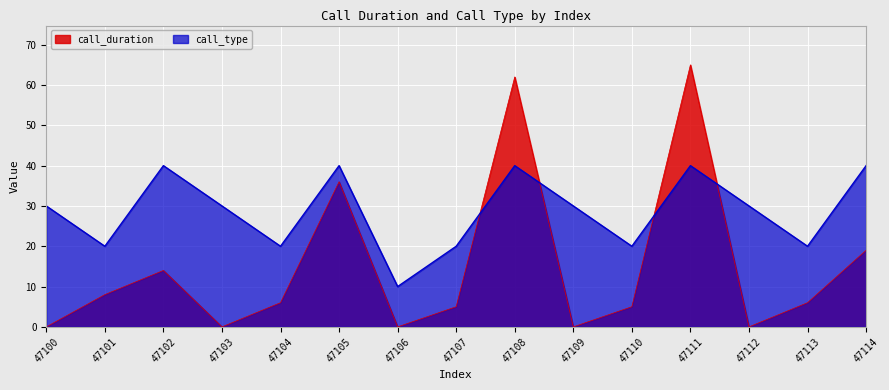

What is the difference between the second highest and second lowest values in the call_type series?

20